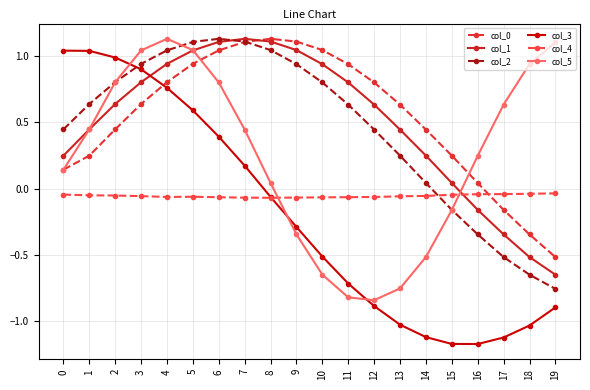

Where do col_4 and col_2 first cross each other?

14 and 15